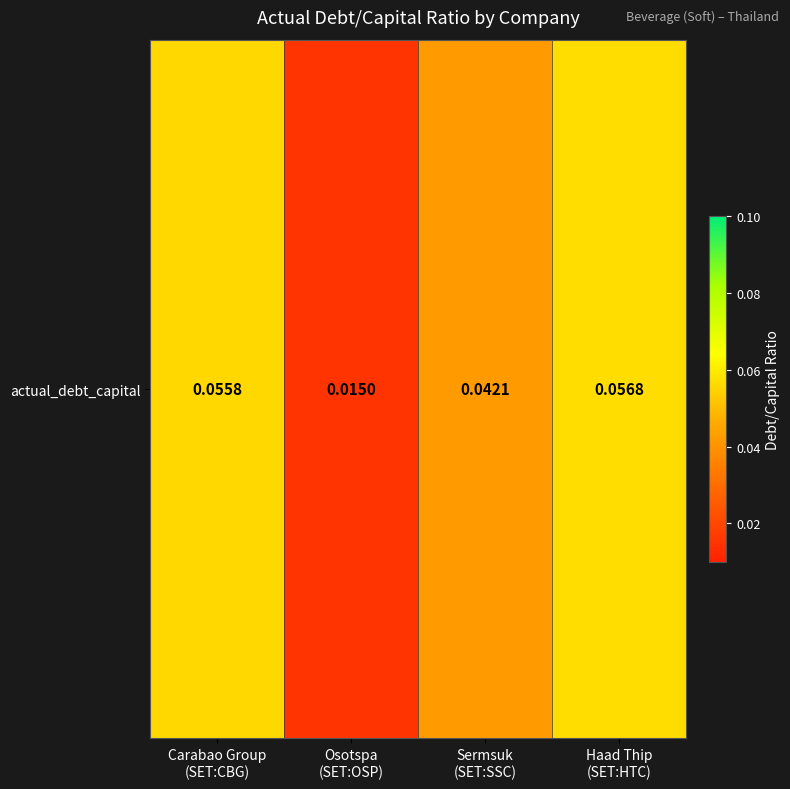

Where is the data nearest to the value 0?

Osotspa
(SET:OSP)